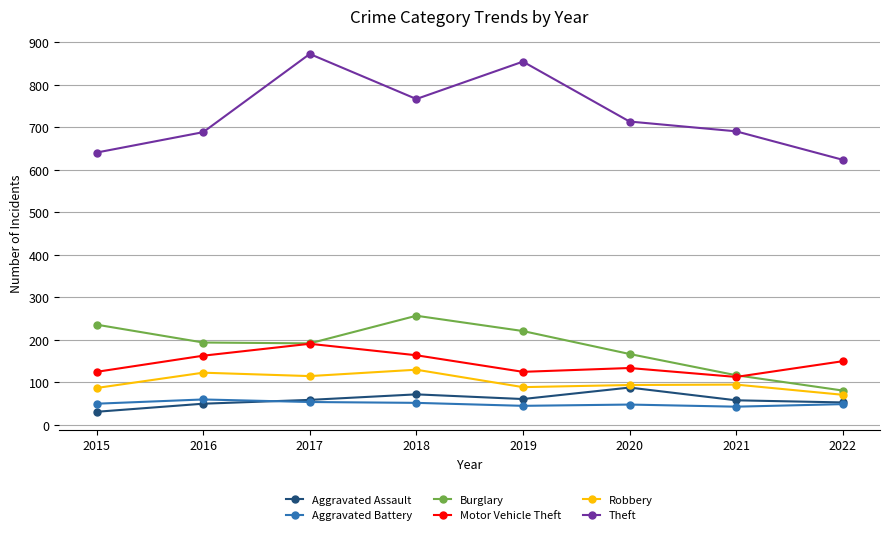

What is the average value of the Burglary series?

183